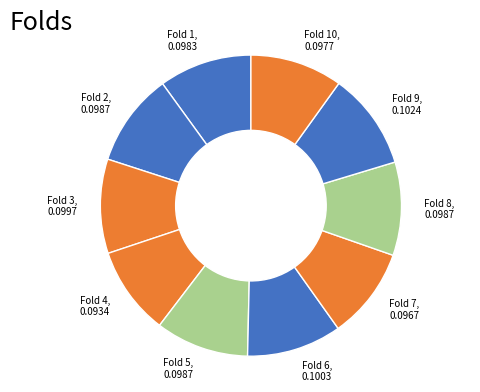

Between Fold 4 and Fold 5, which is larger?

Fold 5